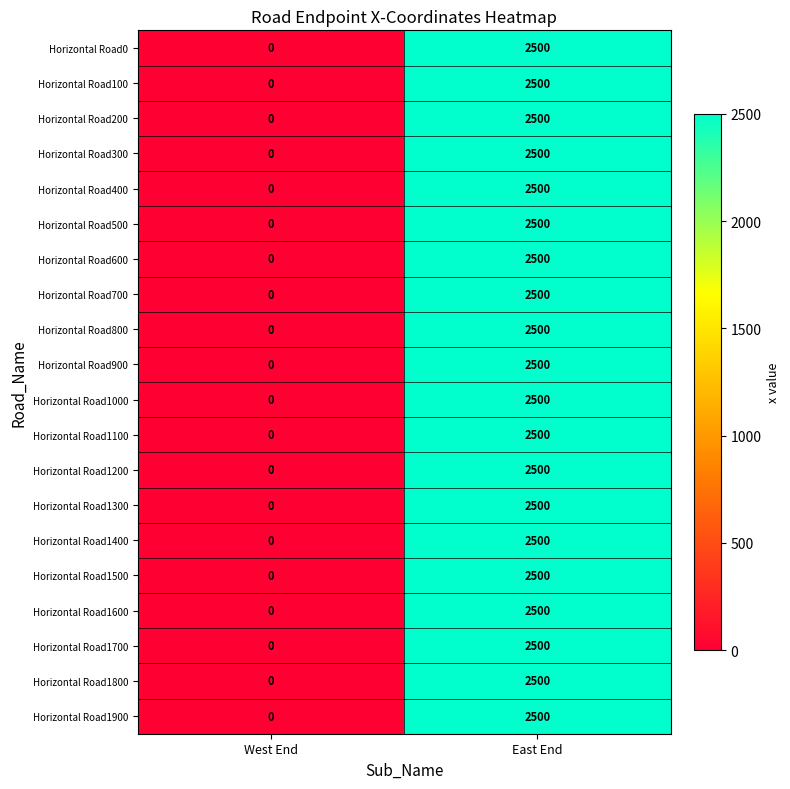

What is the sum of all Horizontal Road1400 values?

2500